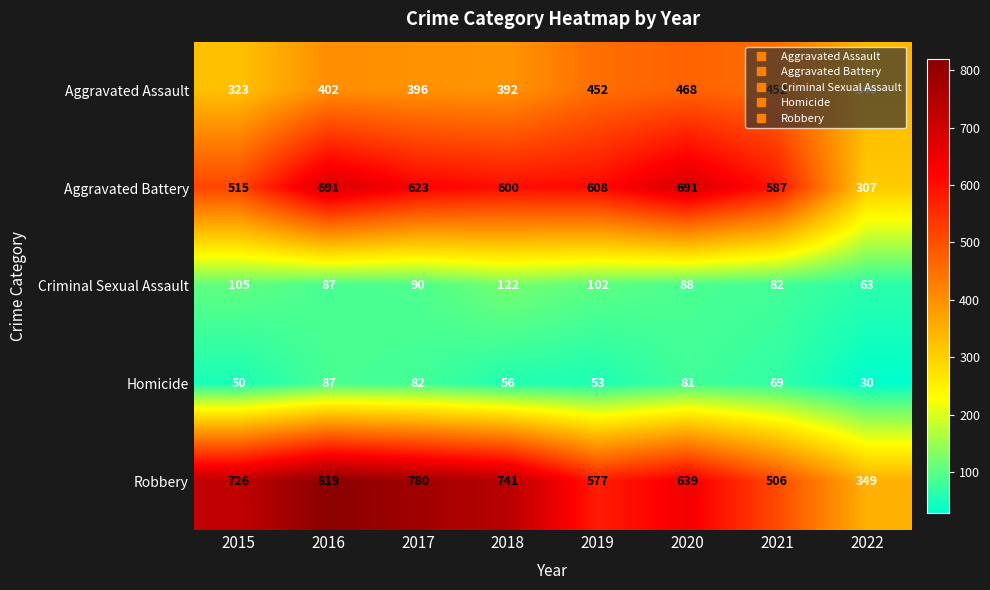

What is the sum of the Aggravated Assault values at 2015 and 2022?

663